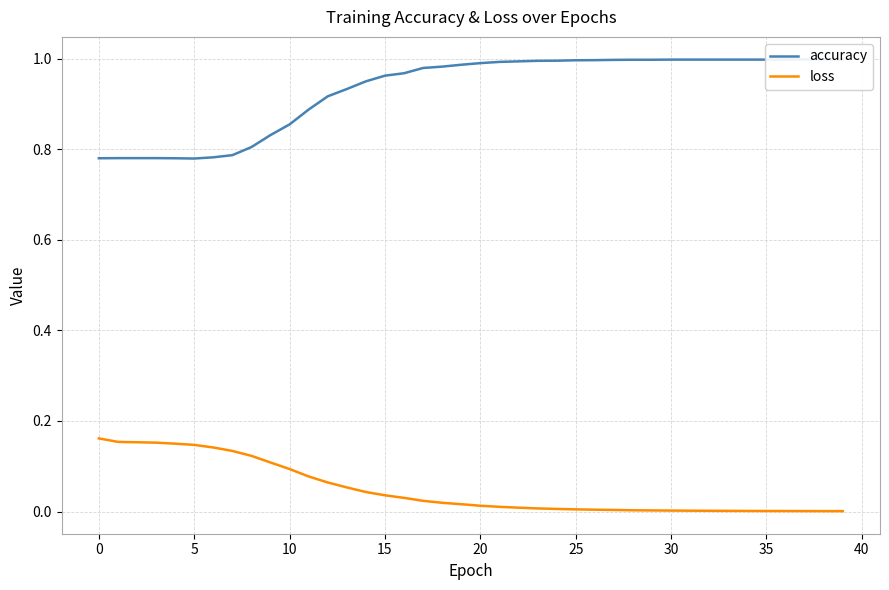

What is the value of the loss point at the 6th from the left?

0.1